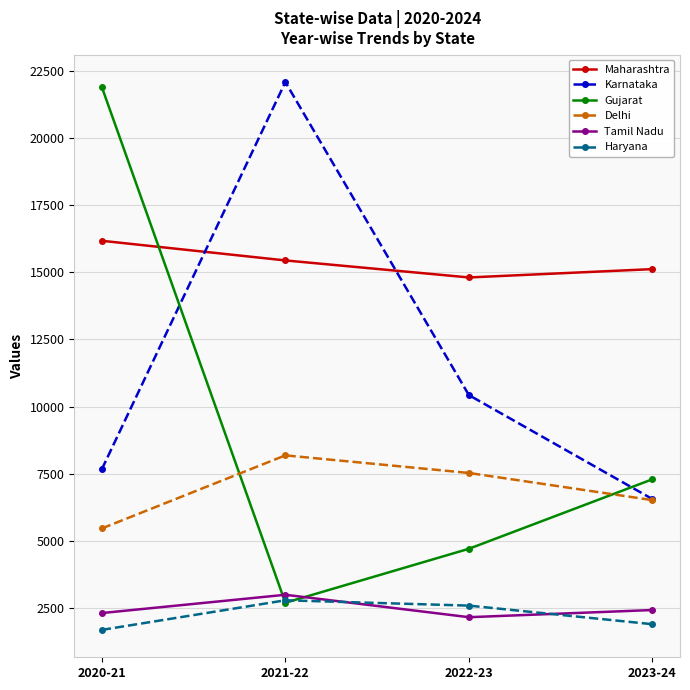

List the labels in order of Karnataka value, largest first.

2021-22, 2022-23, 2020-21, 2023-24